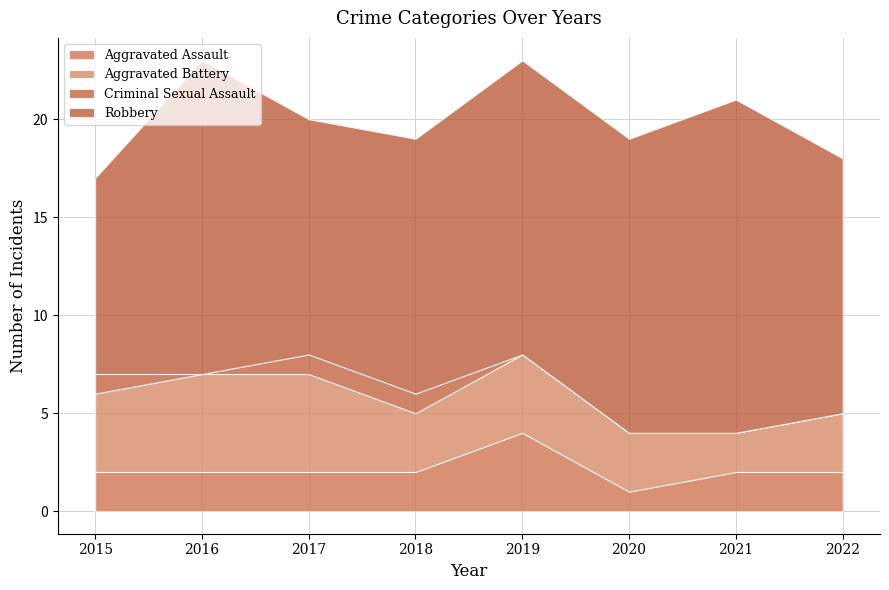

Does the chart display data point markers on the line(s)?

No